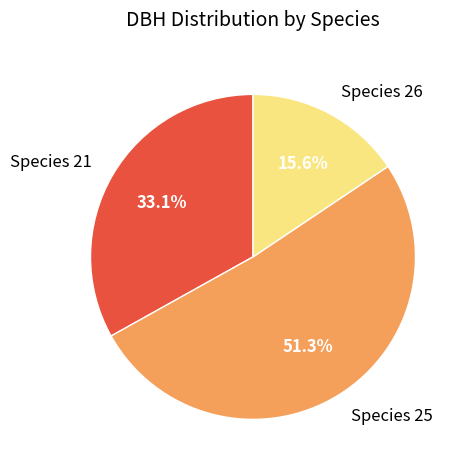

Approximately how many times larger is the value at Species 25 compared to Species 26?

3.3